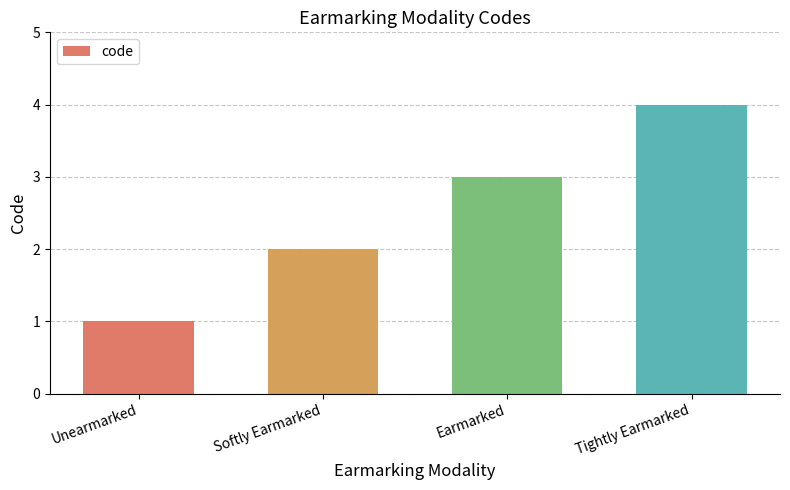

At which category does the chart reach its minimum across all series?

Unearmarked